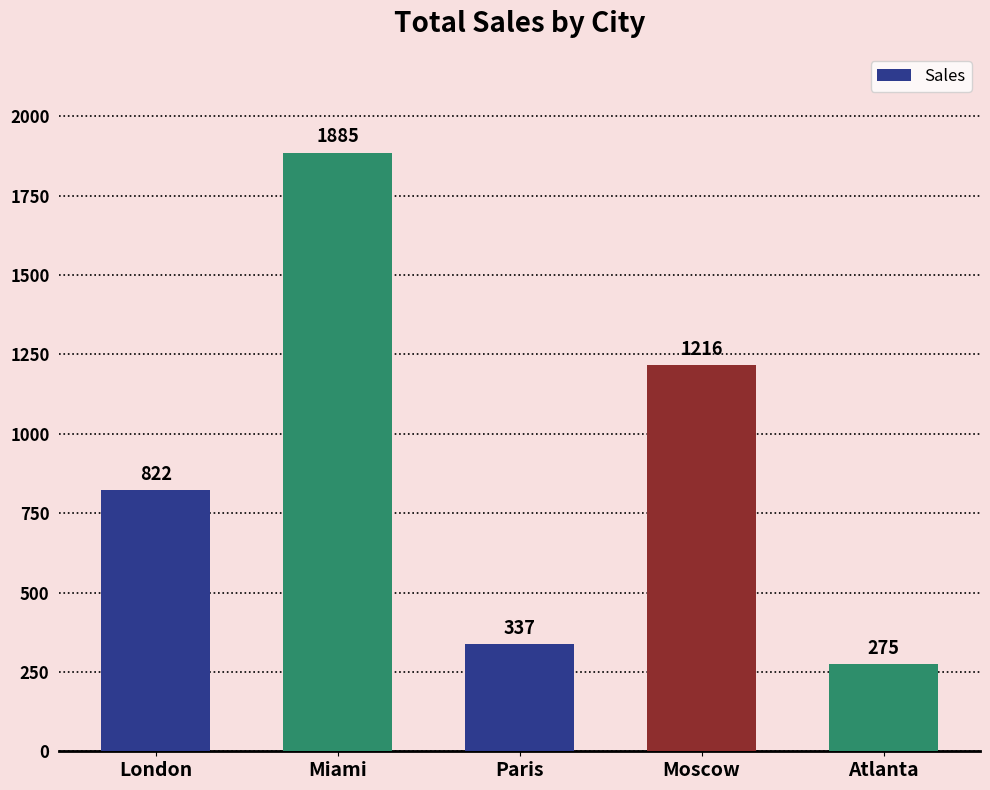

What position from the right is Atlanta?

1